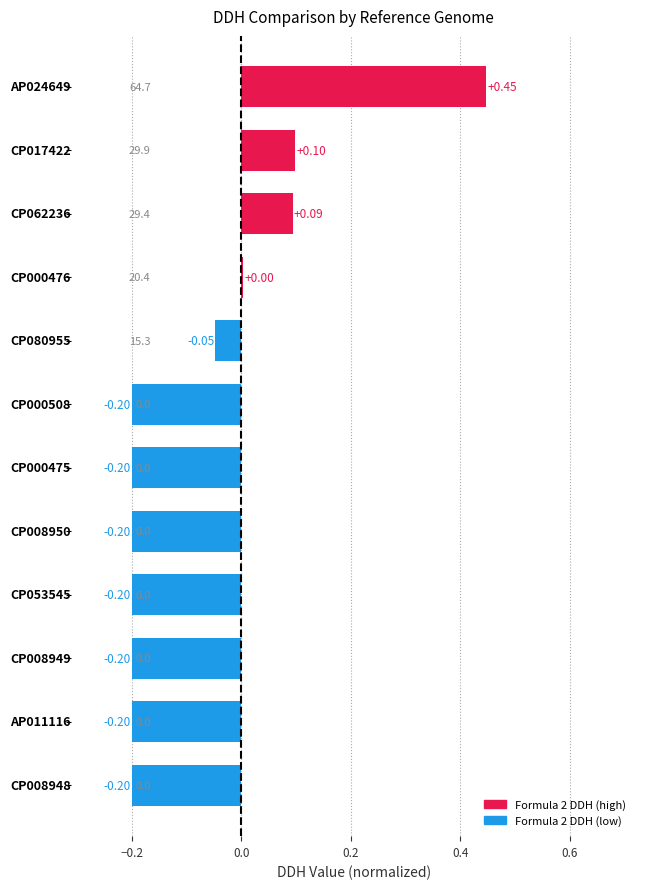

Are the bars grouped side by side (vs. stacked)?

No